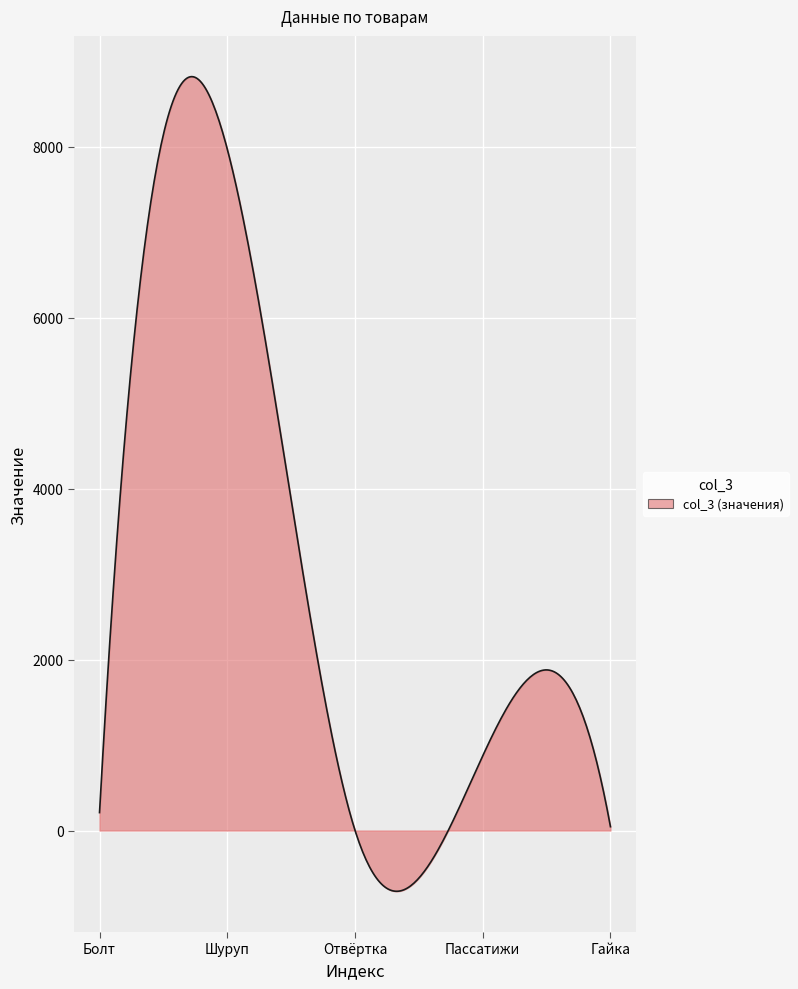

What is the difference between the maximum and minimum values?

9534.0